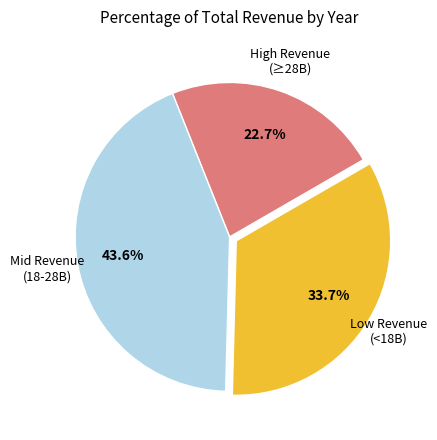

Does any single category account for the majority?

No